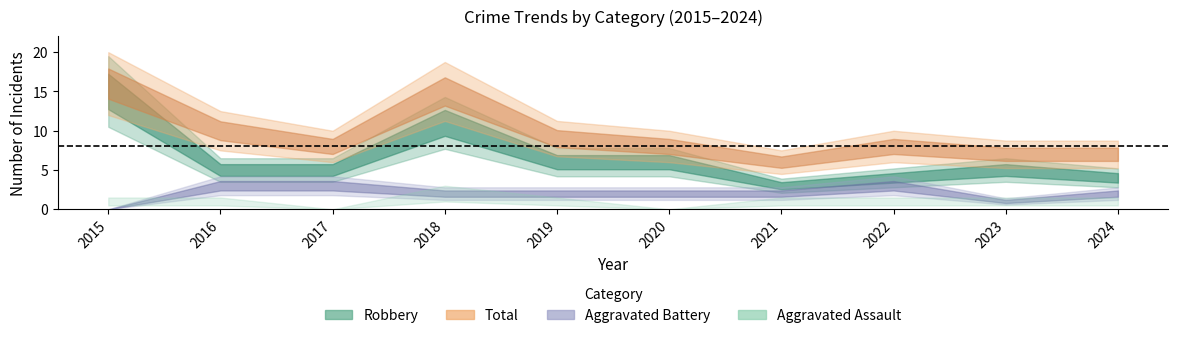

Is this an area chart (filled region under the line)?

No